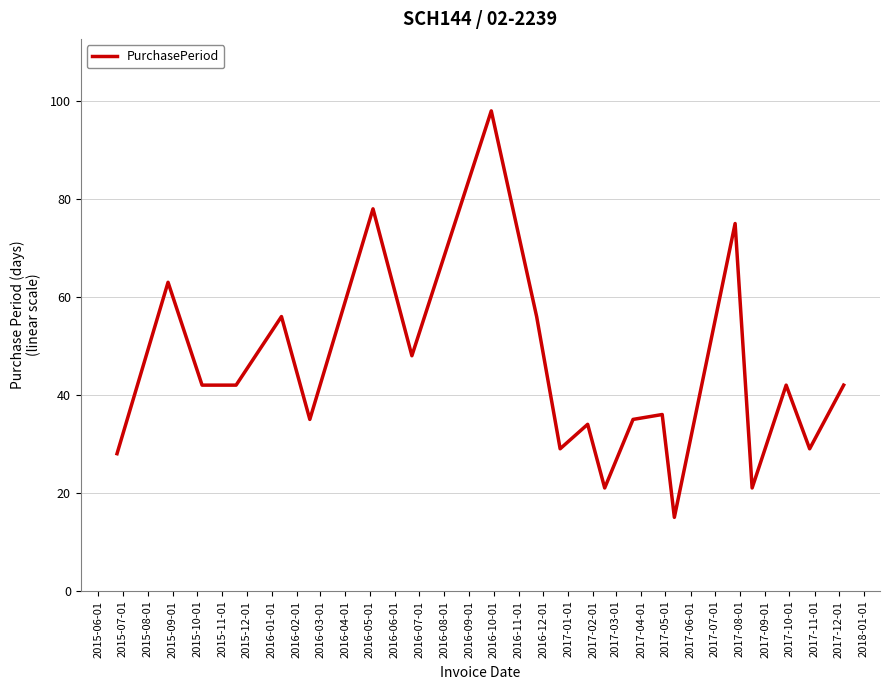

What is the difference between the maximum and minimum values?

83